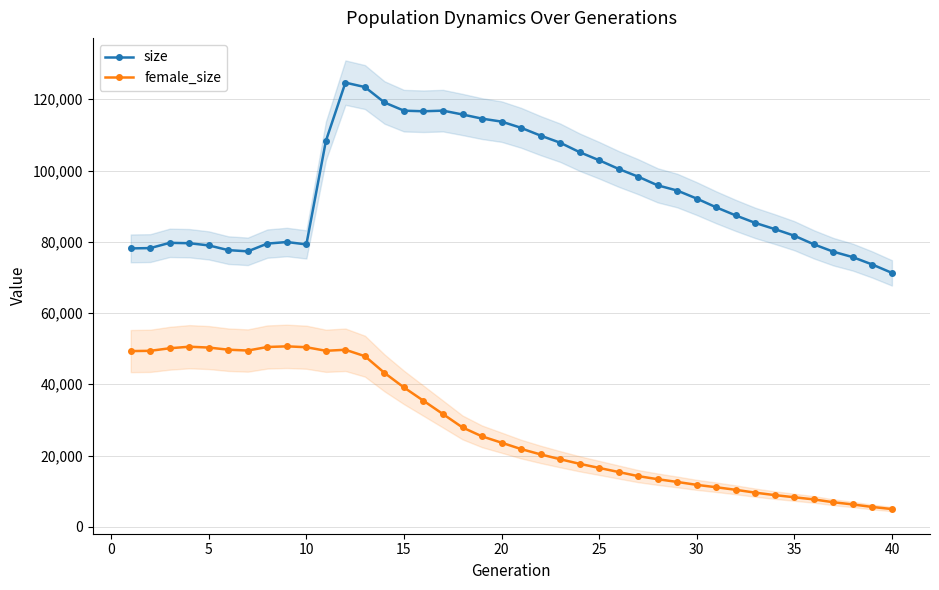

At how many categories does at least one series exceed 55762?

40